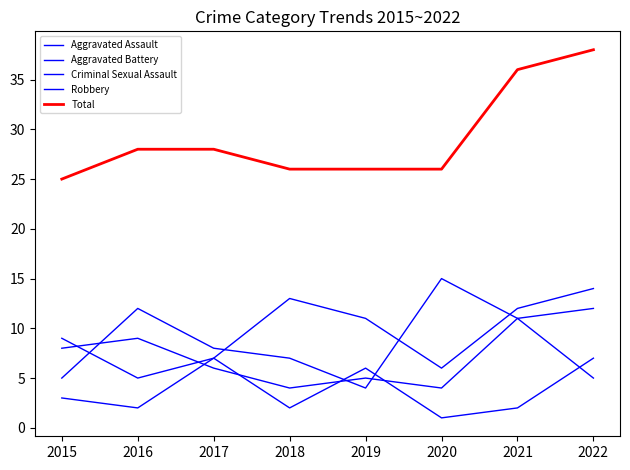

What is the total value across all series at 2016?

56